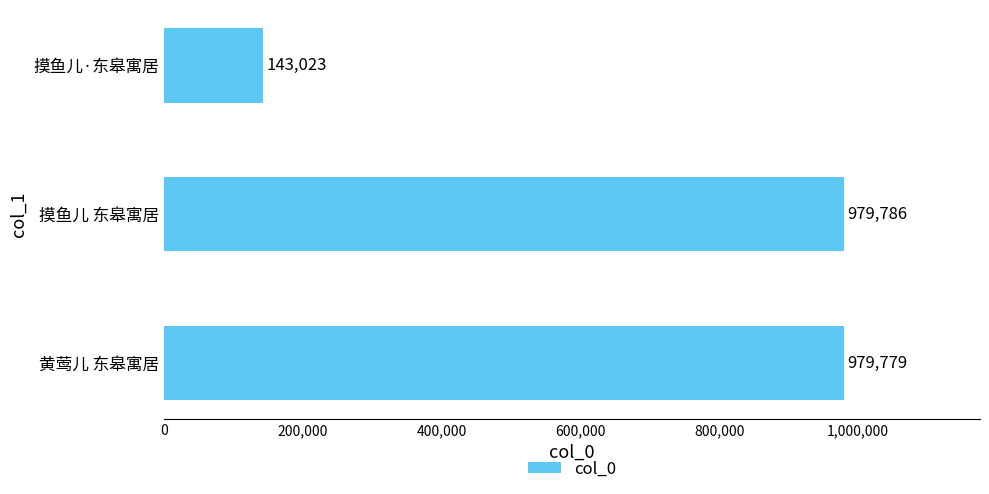

What is the average value?

700863